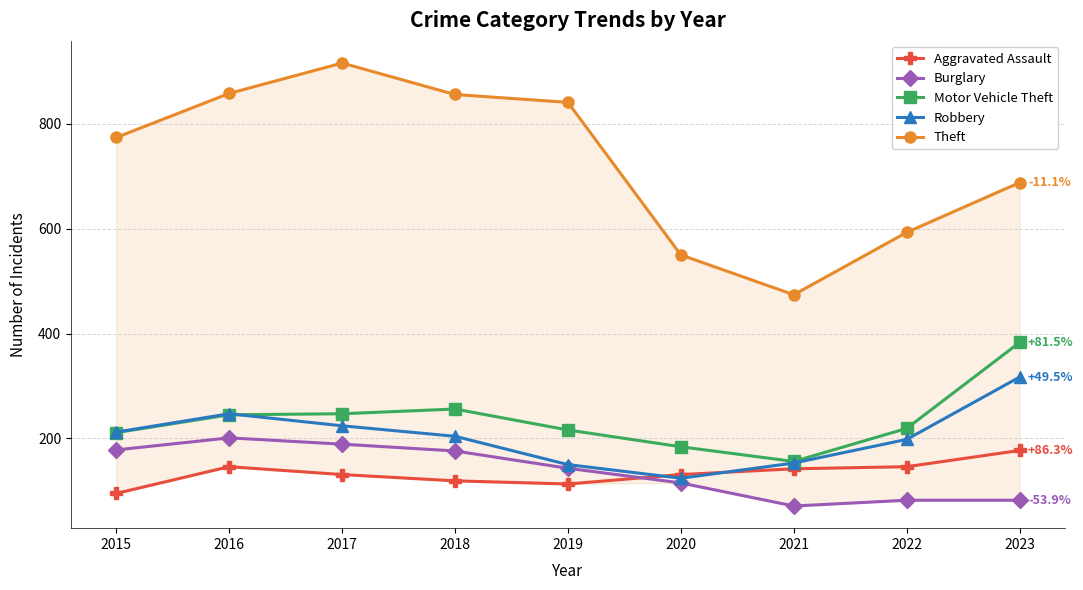

At which category does Motor Vehicle Theft reach its first local valley?

2021